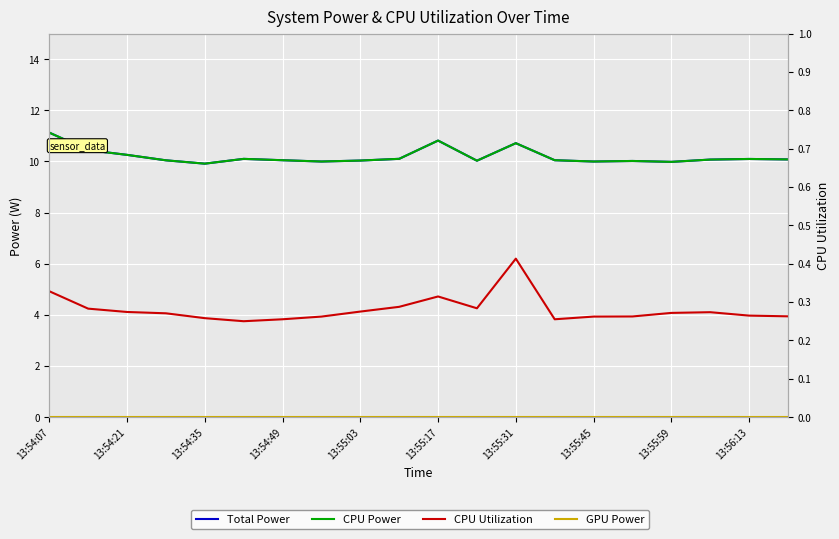

True or false: CPU Utilization has a value of 0.3 at 15.

True